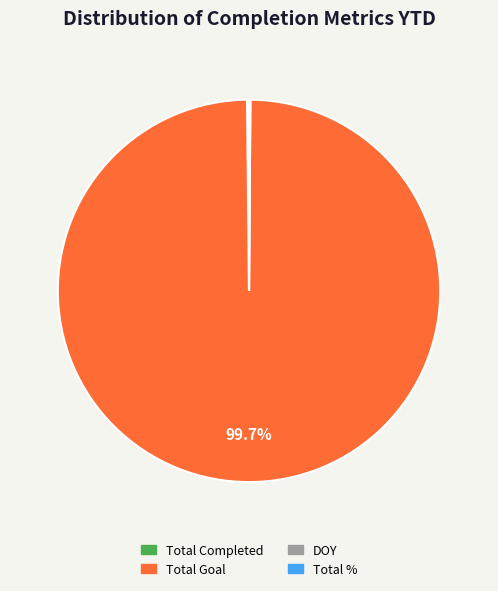

How much of the chart is everything except Total Goal?

0.3%